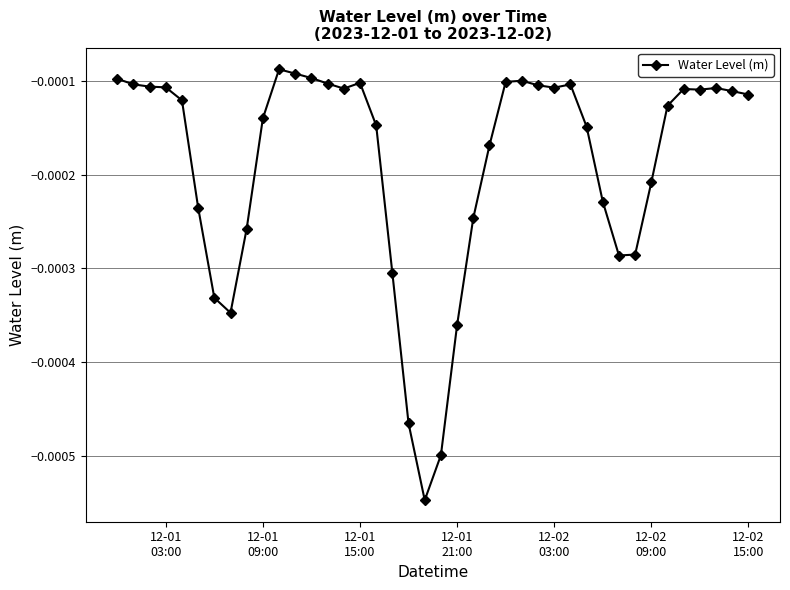

Count the number of data series in this chart.

1